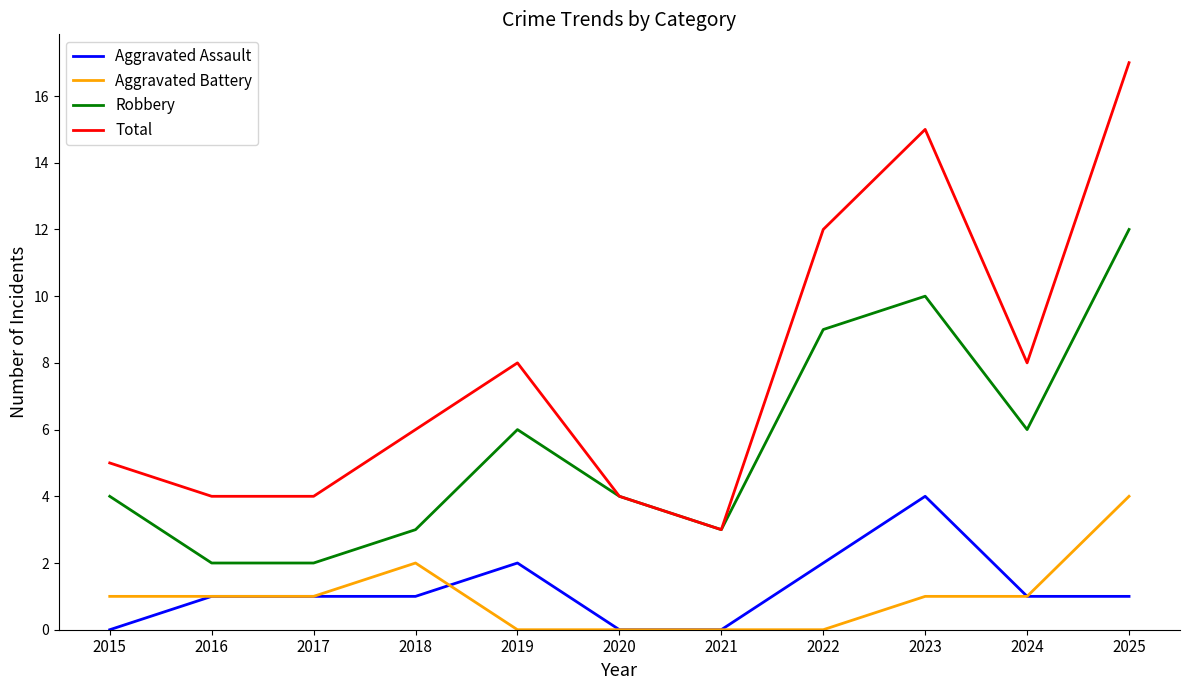

True or false: Total and Aggravated Assault cross at least once.

False